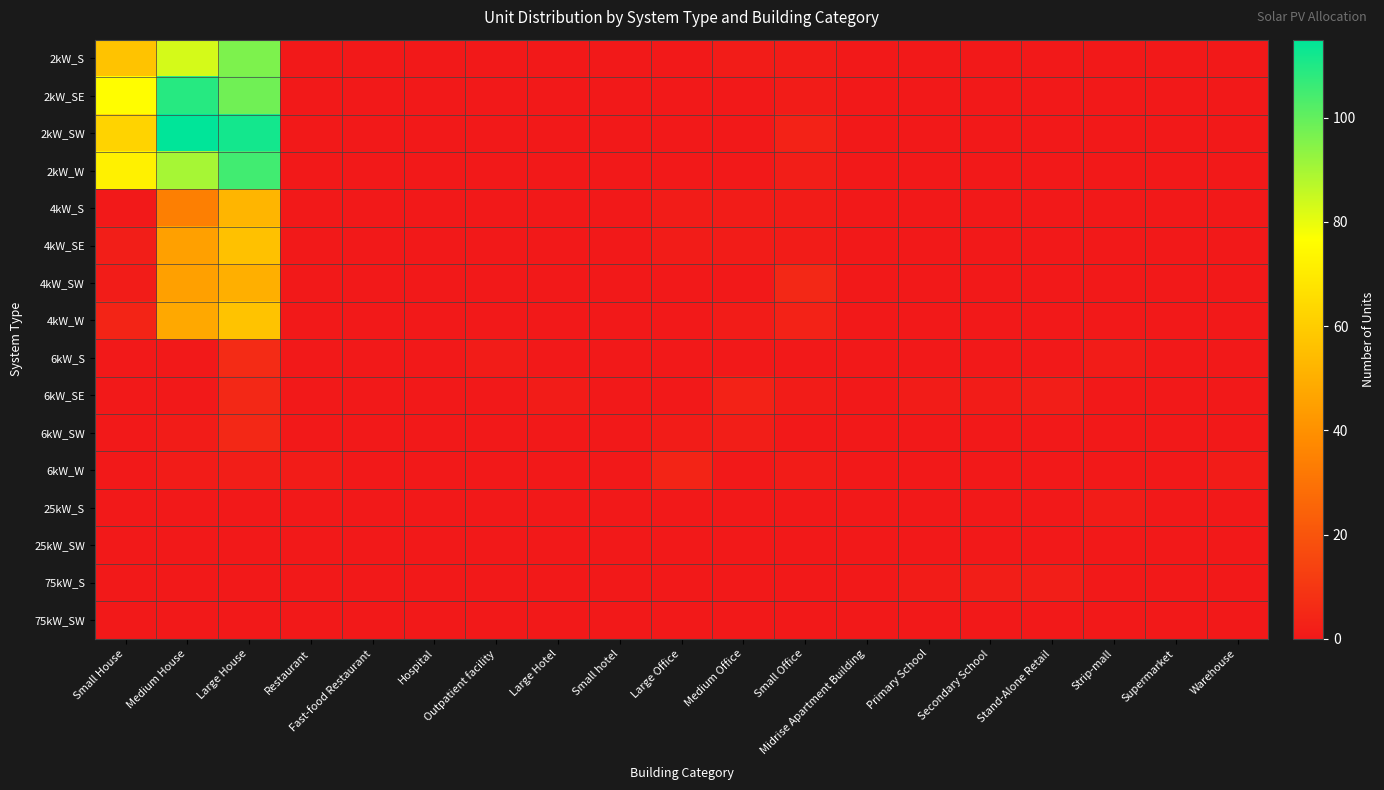

At Restaurant, list the series in order from smallest to largest.

2kW_S, 2kW_SE, 2kW_SW, 2kW_W, 4kW_S, 4kW_SE, 4kW_SW, 4kW_W, 6kW_S, 6kW_SE, 6kW_SW, 25kW_S, 25kW_SW, 75kW_S, 75kW_SW, 6kW_W